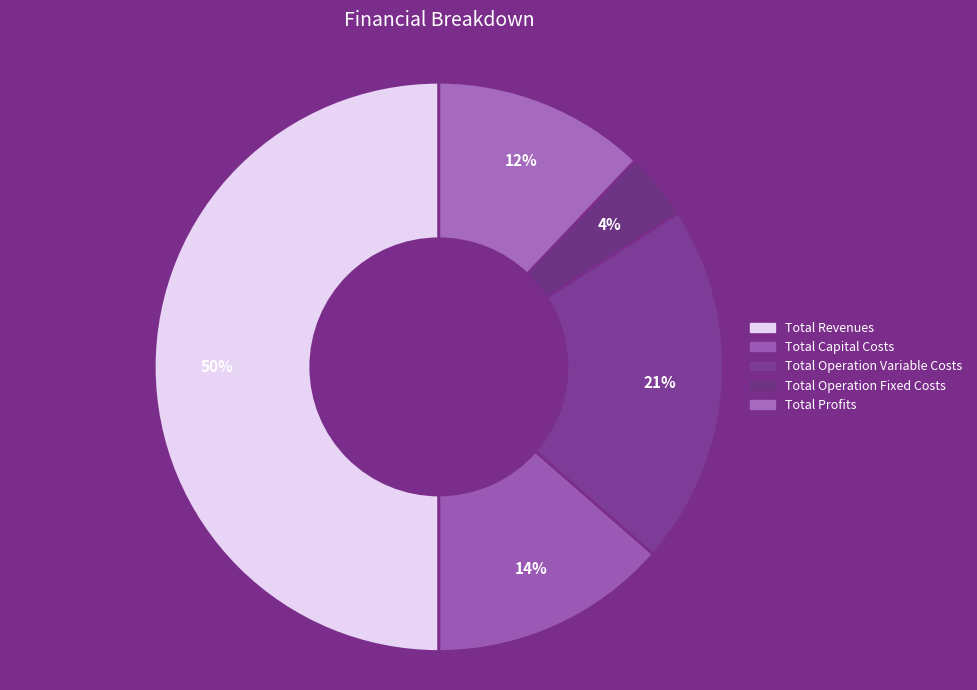

Which category accounts for the majority?

Total Revenues